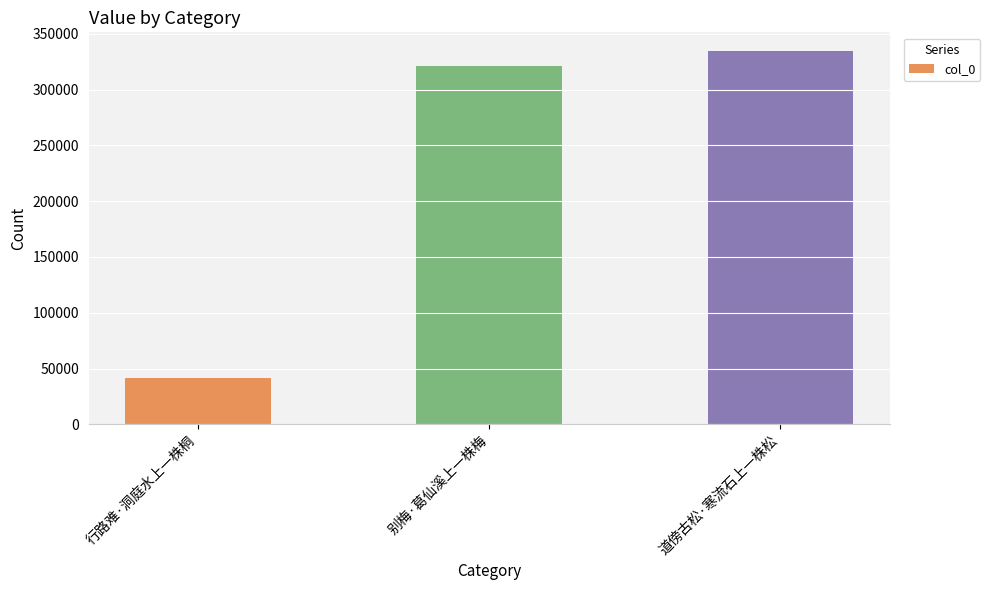

Between 别梅·葛仙溪上一株梅 and 行路难·洞庭水上一株桐, which is larger?

别梅·葛仙溪上一株梅